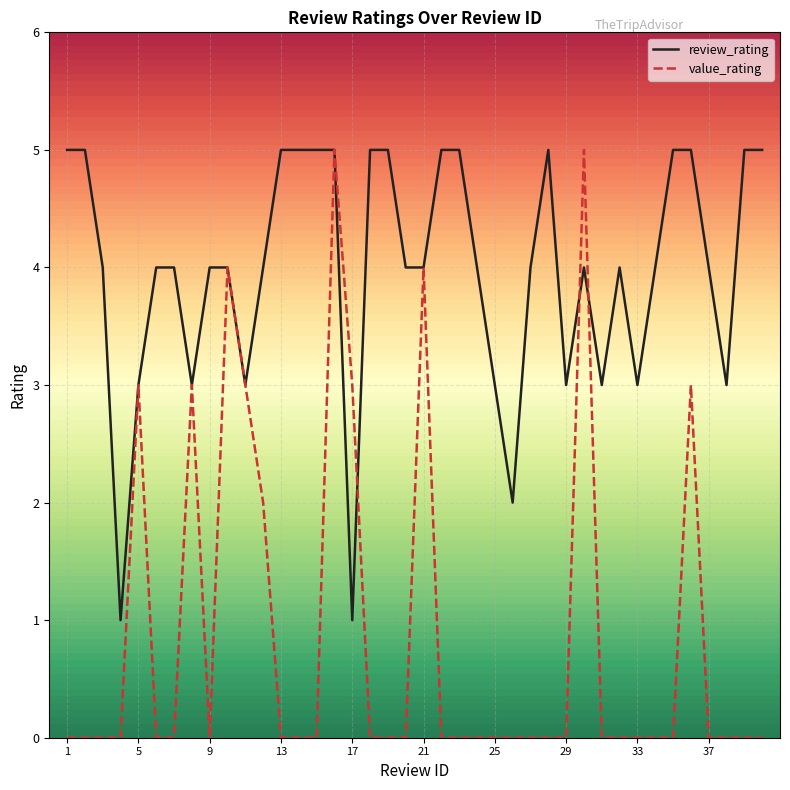

List the series in order of their overall mean, highest first.

review_rating, value_rating